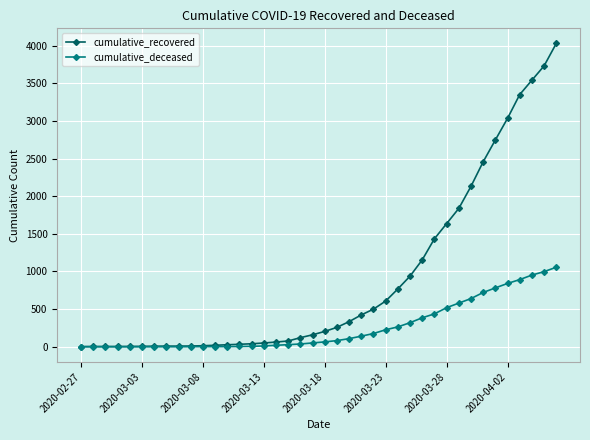

Which series has the largest total across all categories?

cumulative_recovered